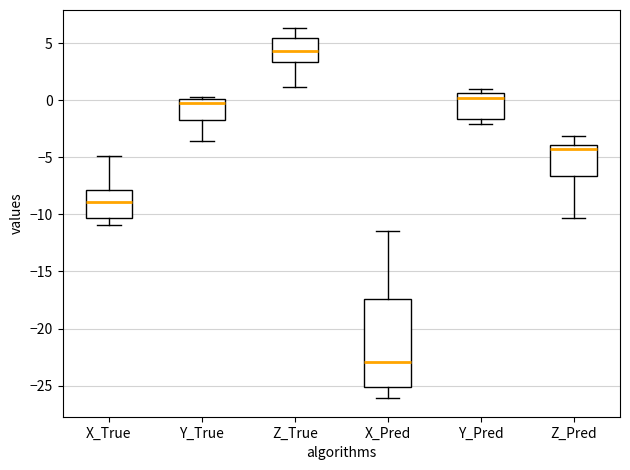

Which box has the lowest median line?

X_Pred